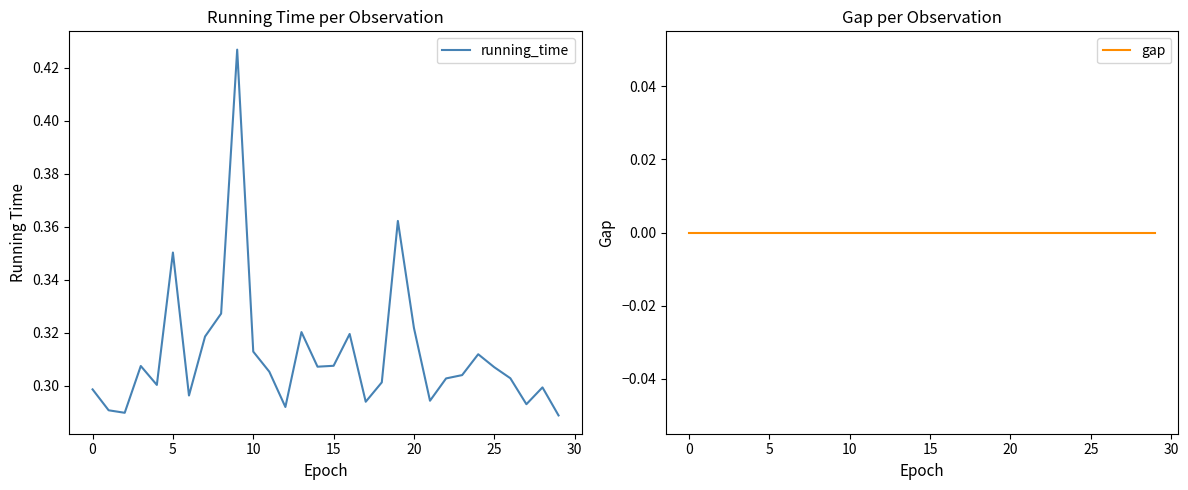

Between 0 and 17, which series saw the biggest shift?

running_time